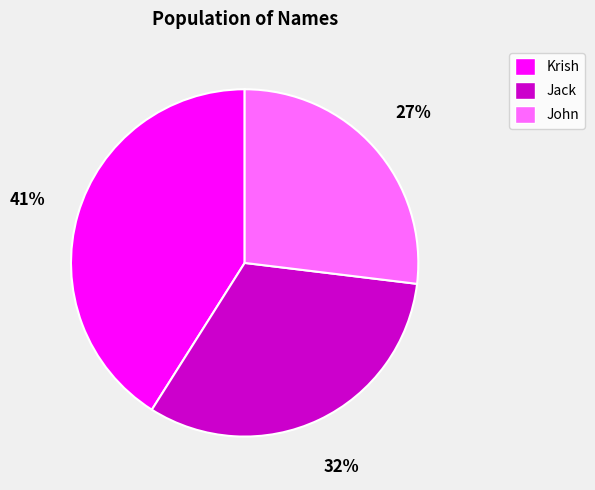

To the nearest percent, what portion does Krish represent?

41%